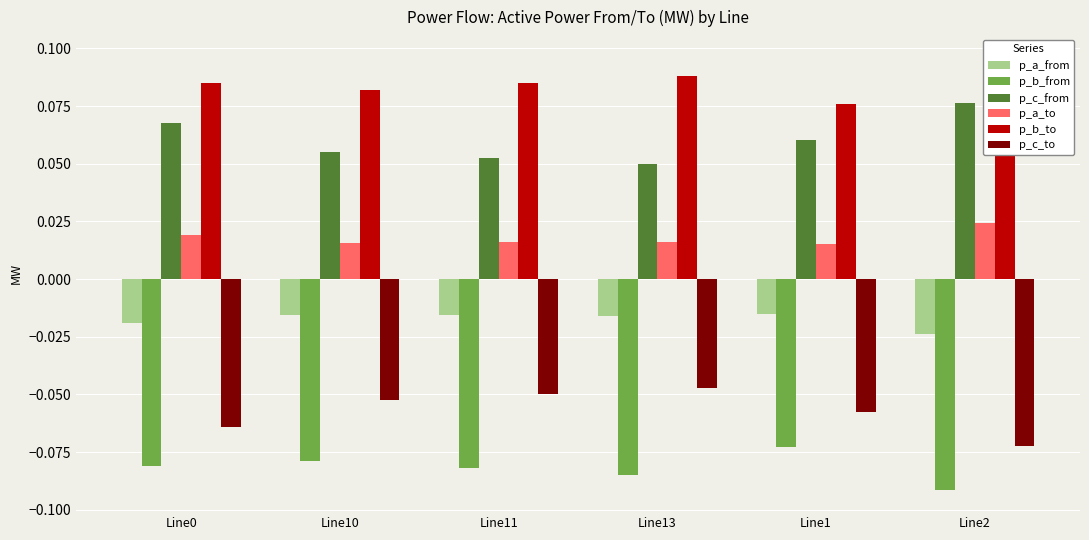

Which category has the highest value in the p_a_to series?

Line2